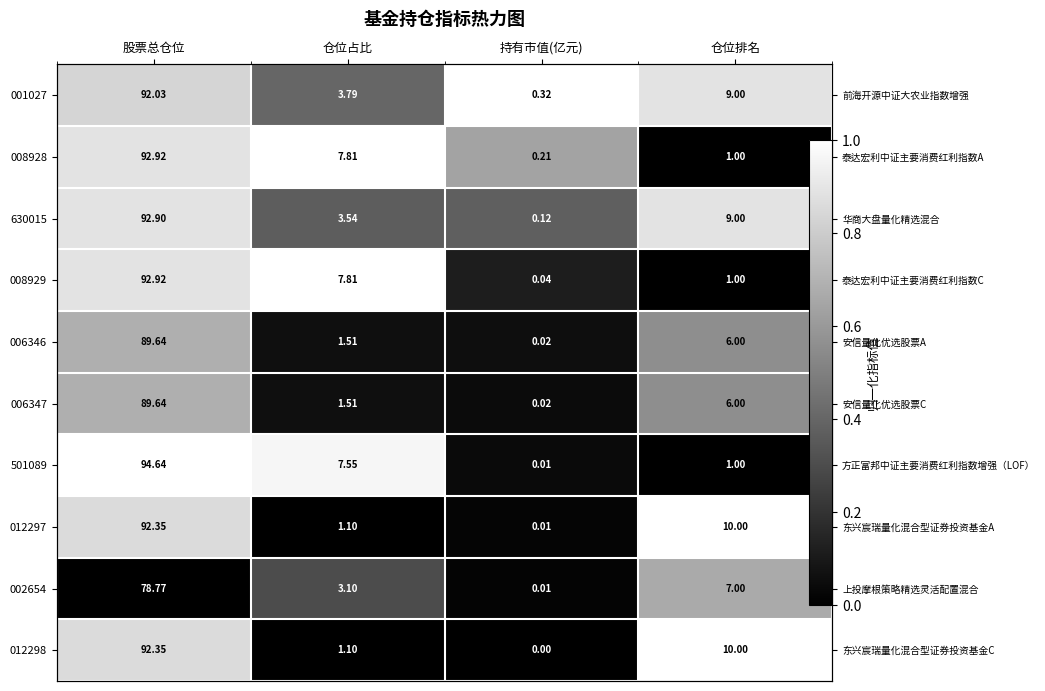

Which label corresponds to the largest value in the chart?

持有市值(亿元)